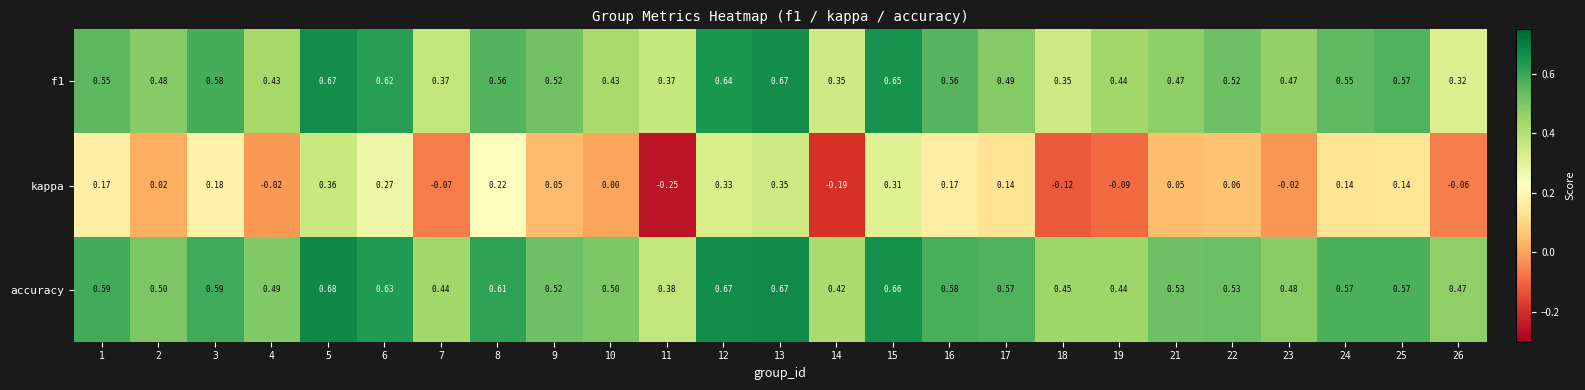

Rank the series by their maximum value, from lowest to highest.

kappa, f1, accuracy